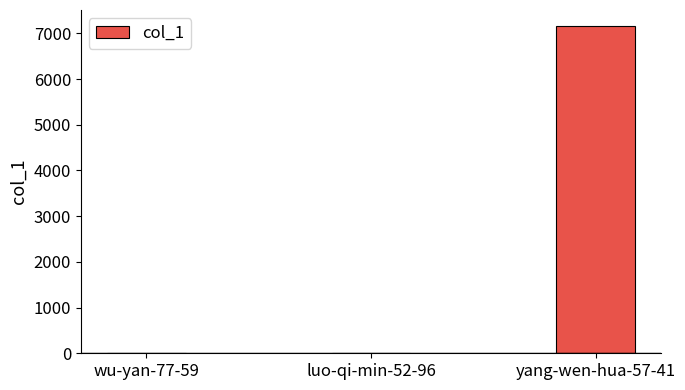

At which label is the value closest to 3576?

luo-qi-min-52-96